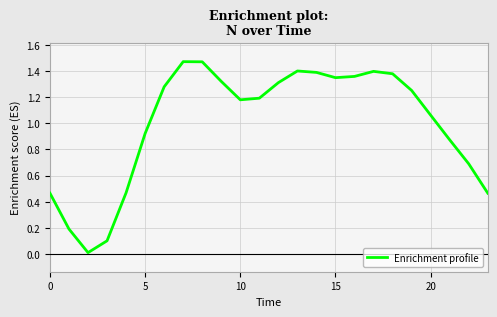

True or false: the data has more than 2 interior local peaks.

True